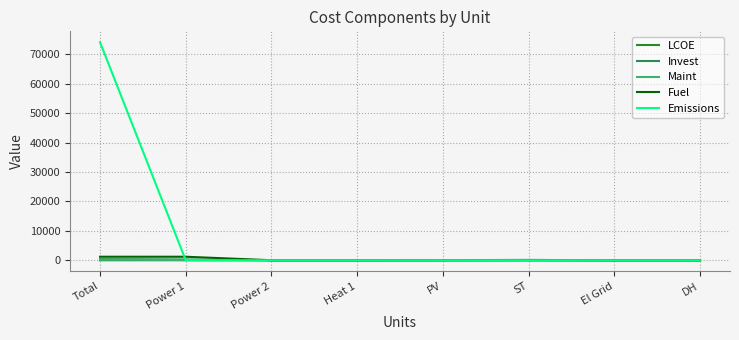

True or false: Emissions has a value of 26227.0 at Total.

False